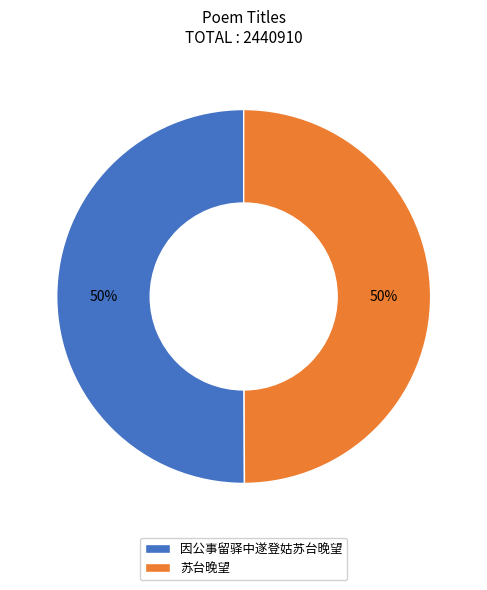

Count the number of slices in the pie.

2